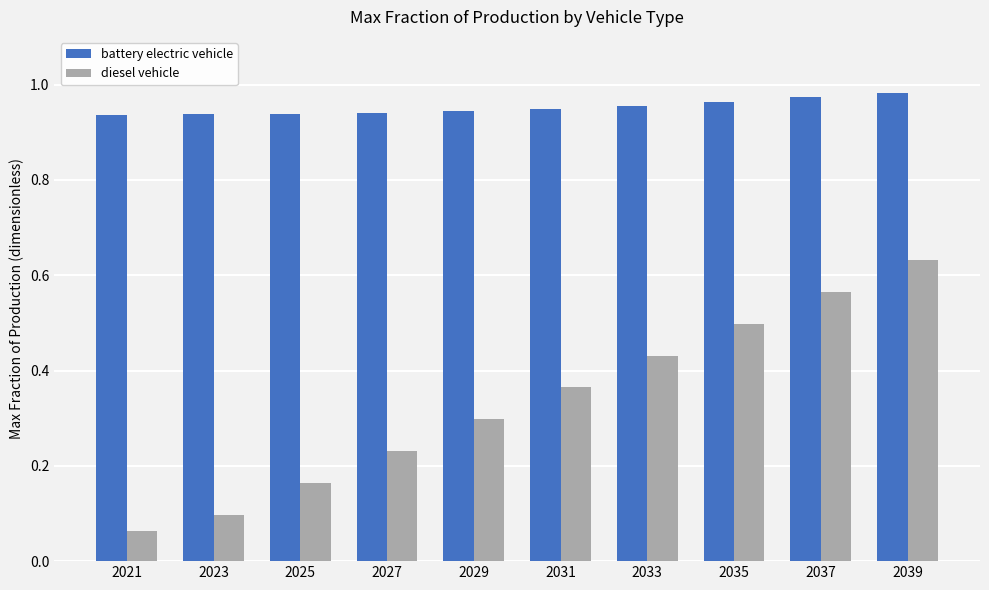

What is the sum of all diesel vehicle values?

3.3